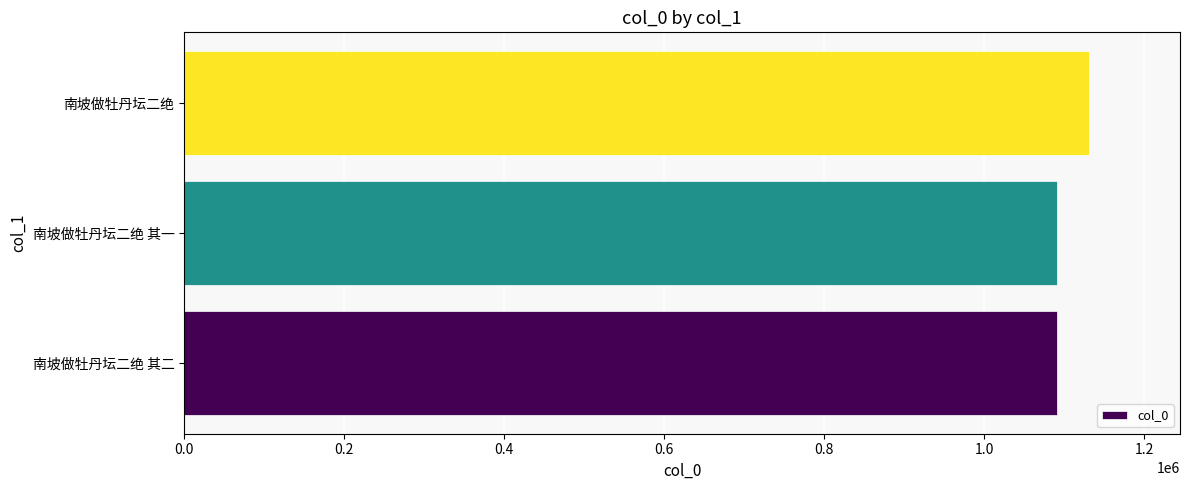

Count the number of data series in this chart.

1